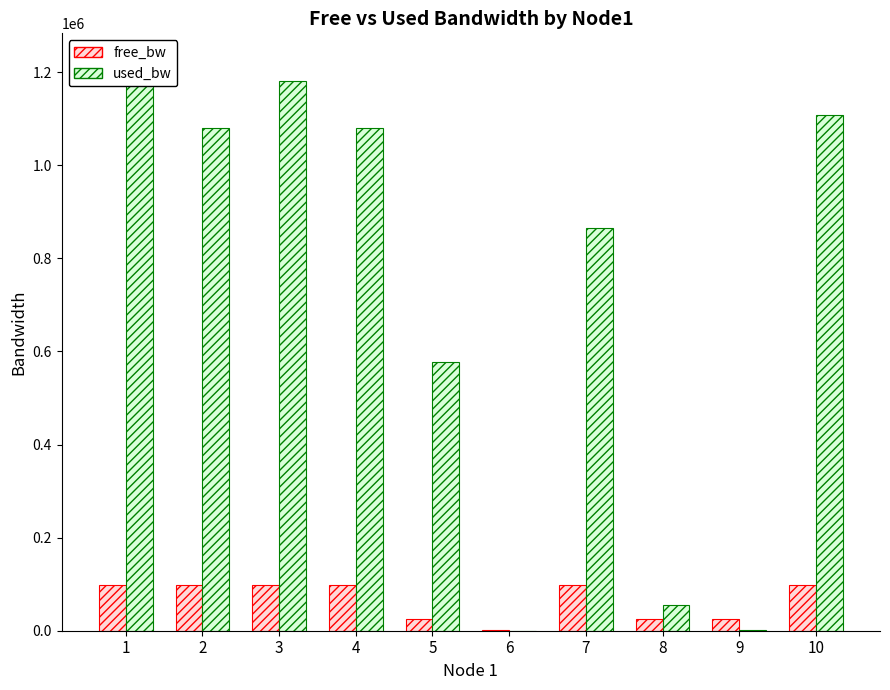

What is the sum of the free_bw values at 8 and 10?

123835.2